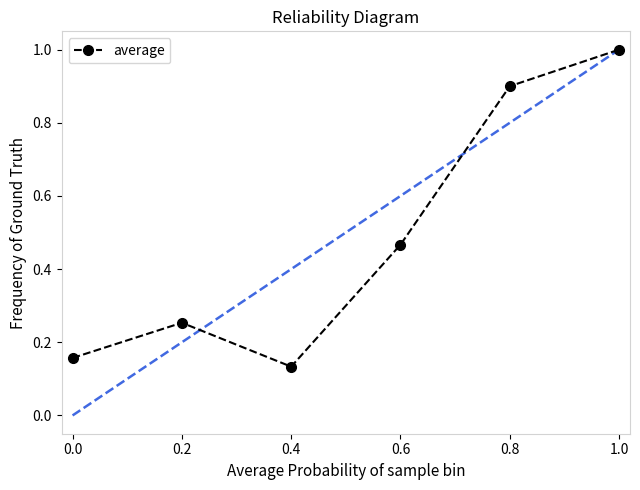

How many values are between 0 and 1?

6